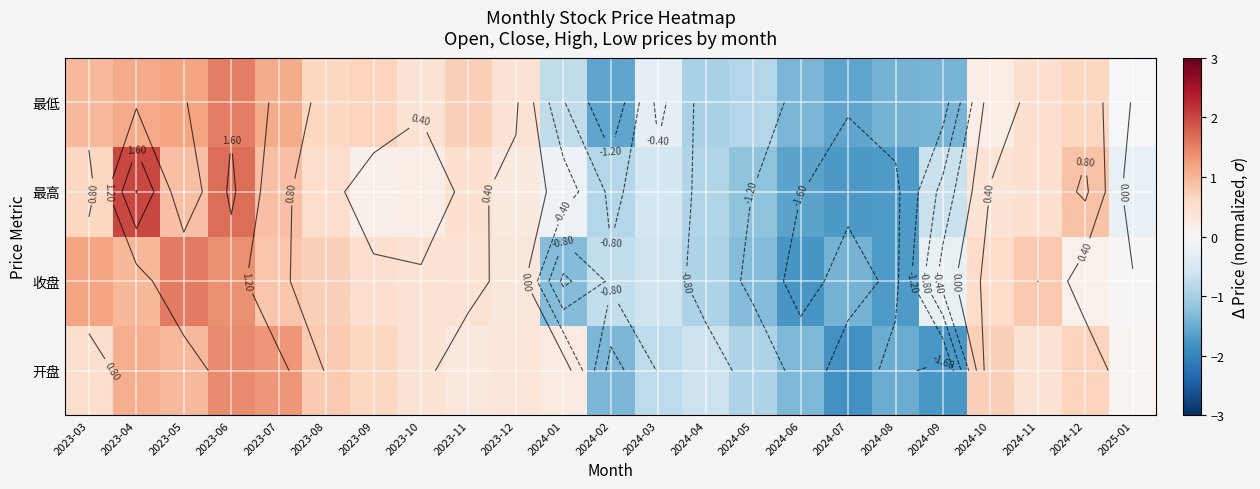

Which category has the highest value in the 开盘 series?

2023-06